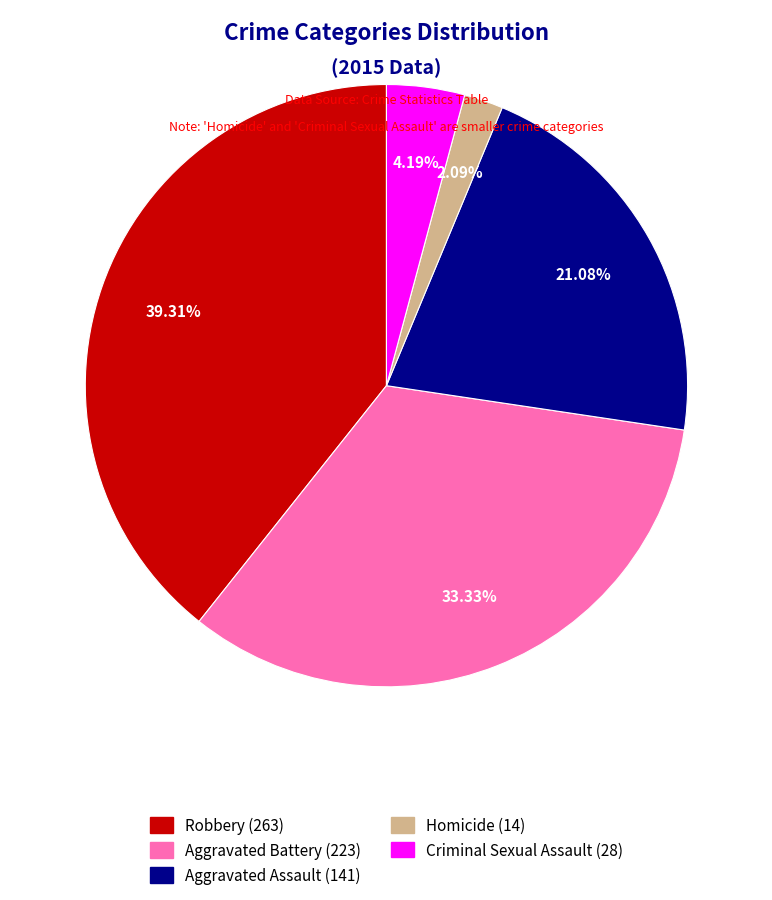

To the nearest percent, what is the difference between the largest and smallest slice percentages?

37%